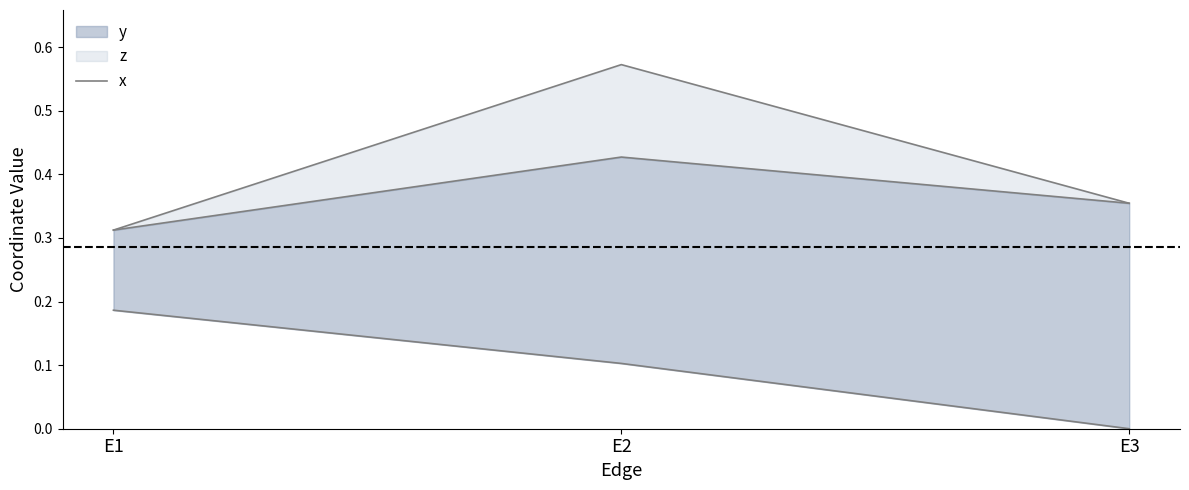

Which category has the lowest value across all series?

E1